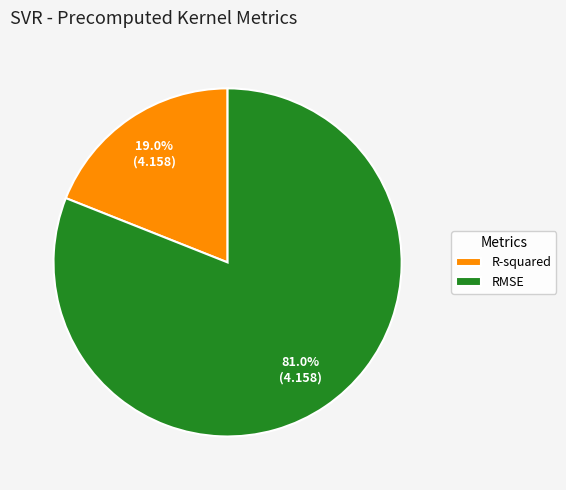

Is the sum of R-squared and RMSE greater than half?

Yes